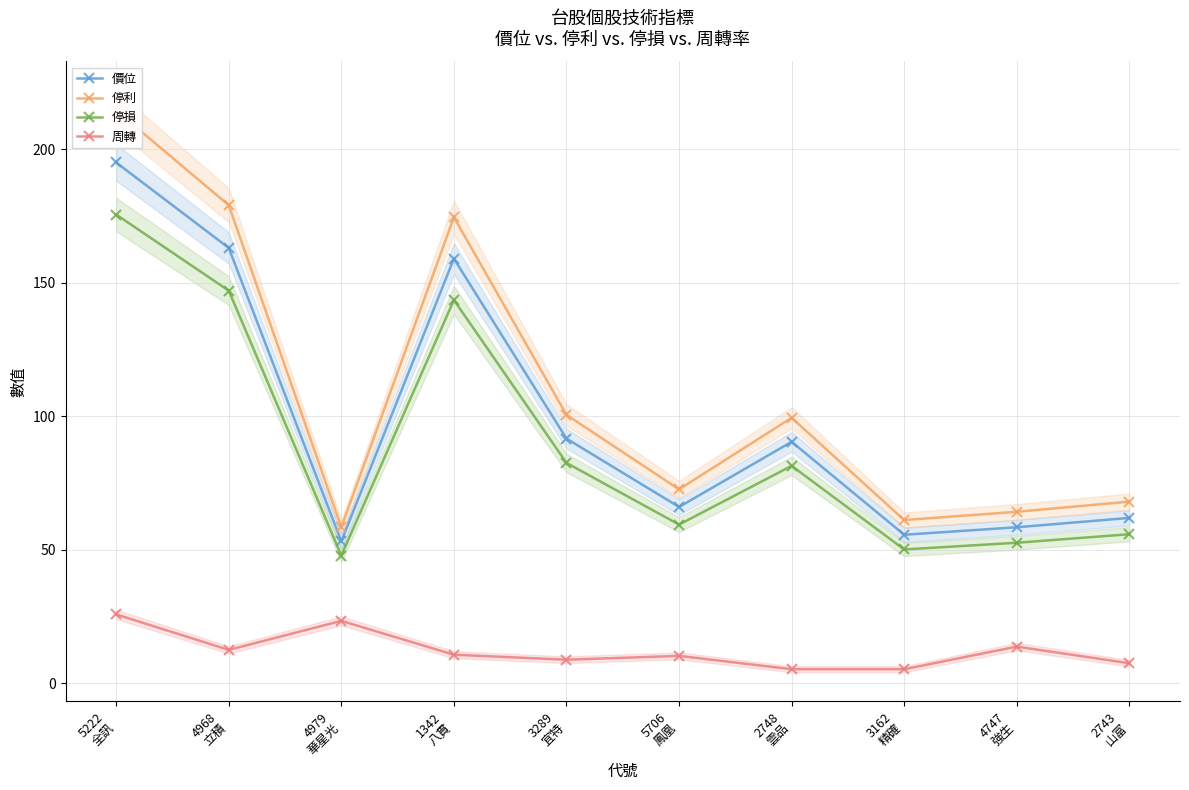

At which category does 周轉 reach its first local peak?

4979
華星光